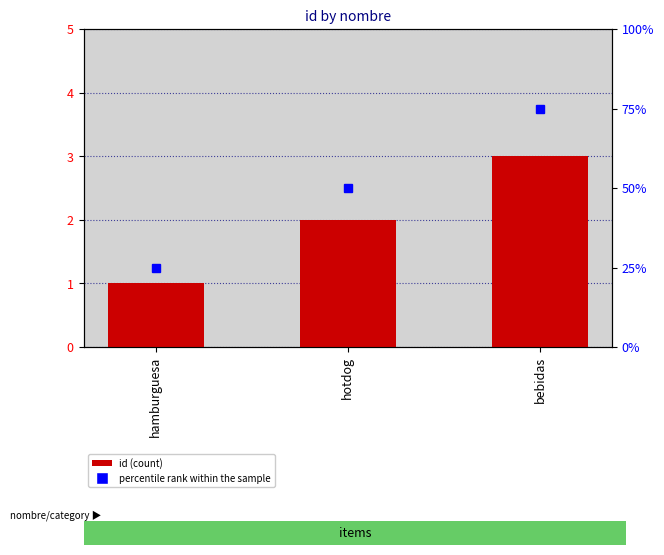

Which category has the highest value across all series?

bebidas